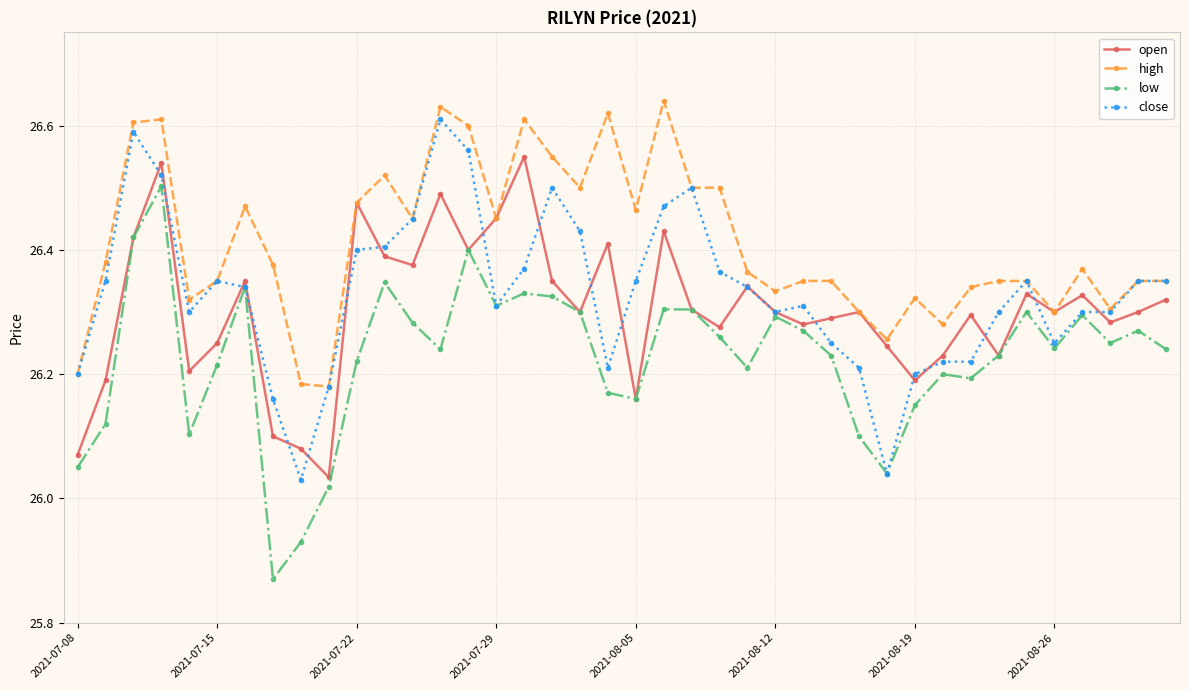

Which series has the largest total across all categories?

high